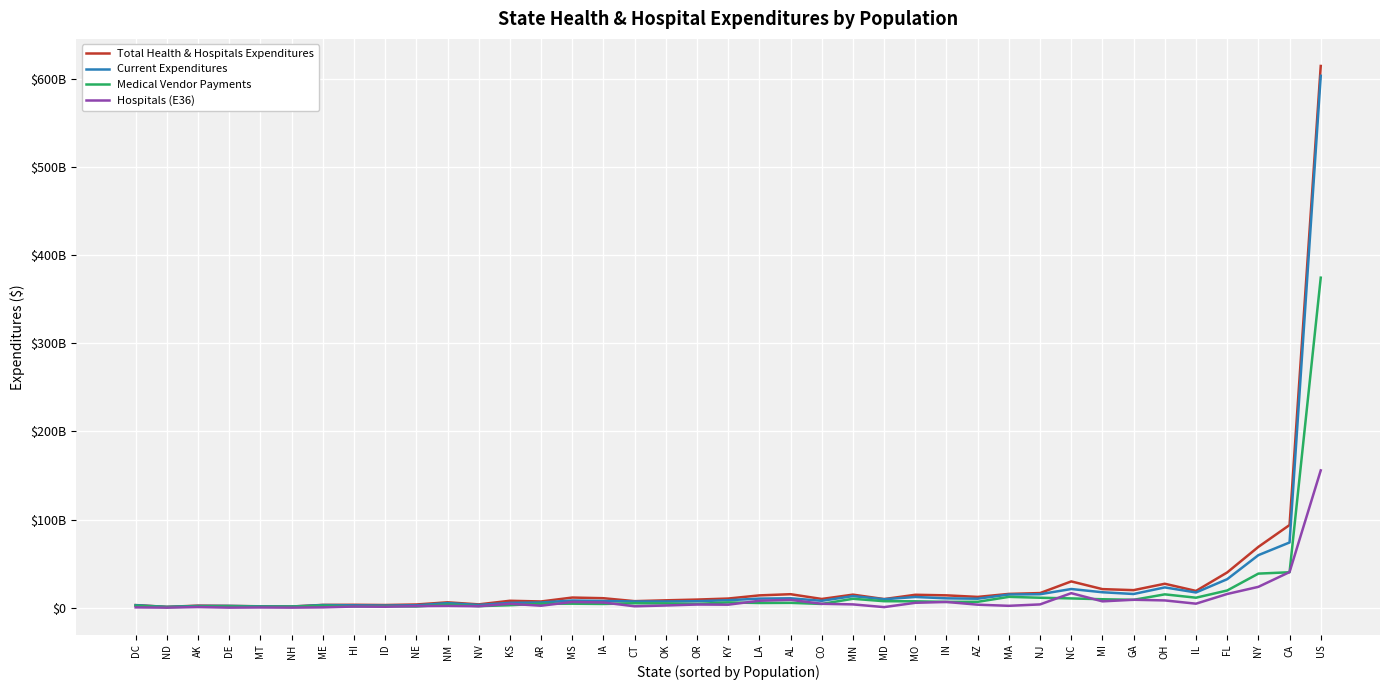

At which label does Hospitals (E36) reach its peak?

US